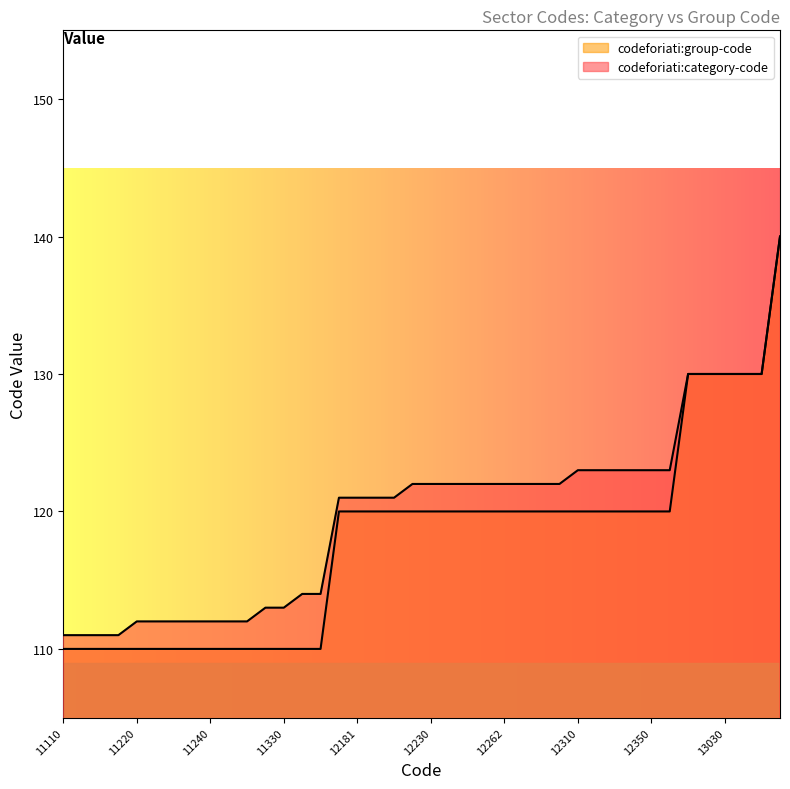

Which category has the highest value in the codeforiati:group-code series?

14010